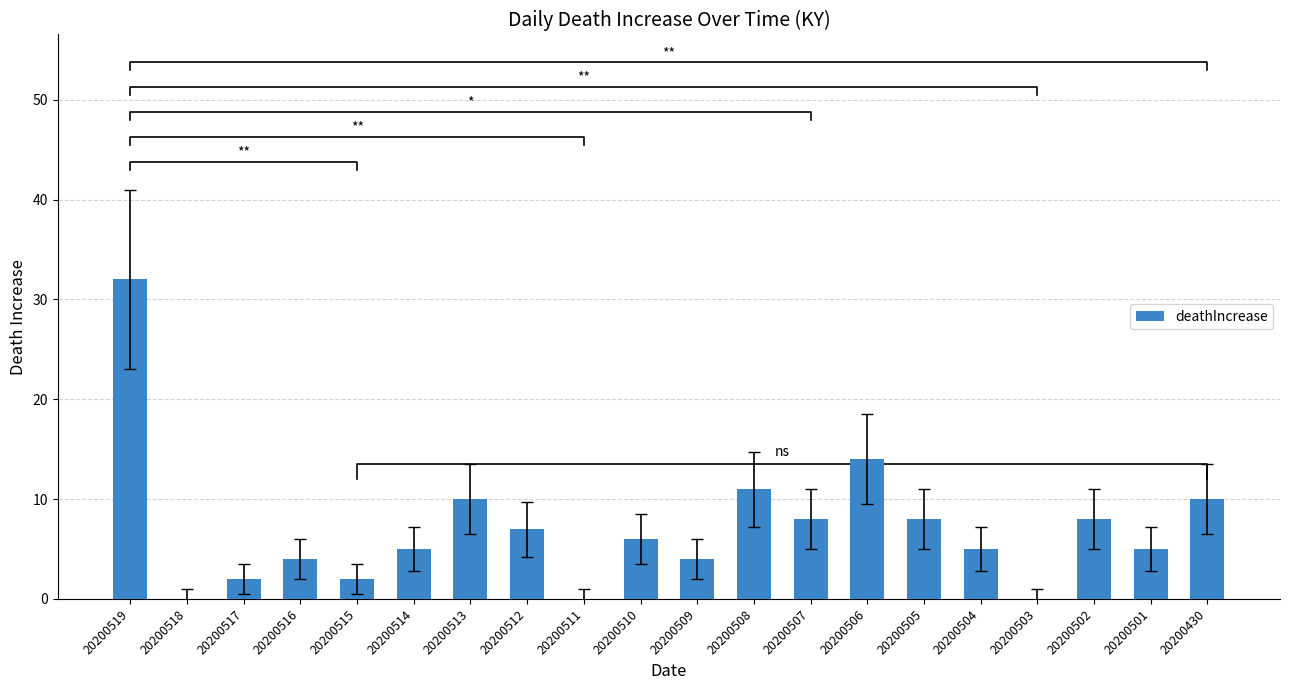

What value does the data have at 20200502, to the nearest 5?

10